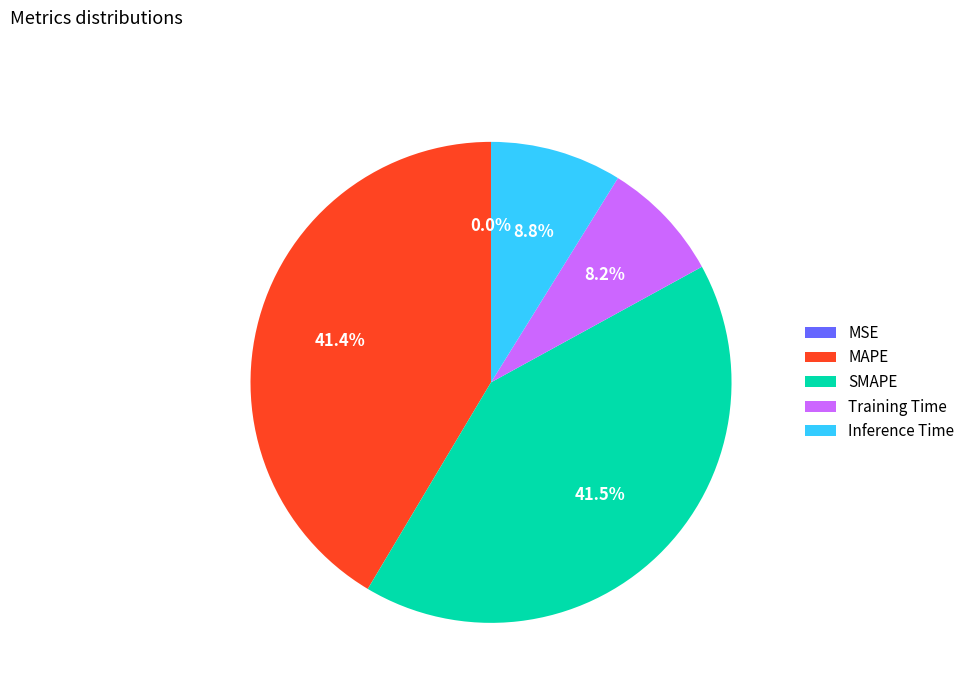

To the nearest percent, what is the difference between the Inference Time and MAPE slice percentages?

33%